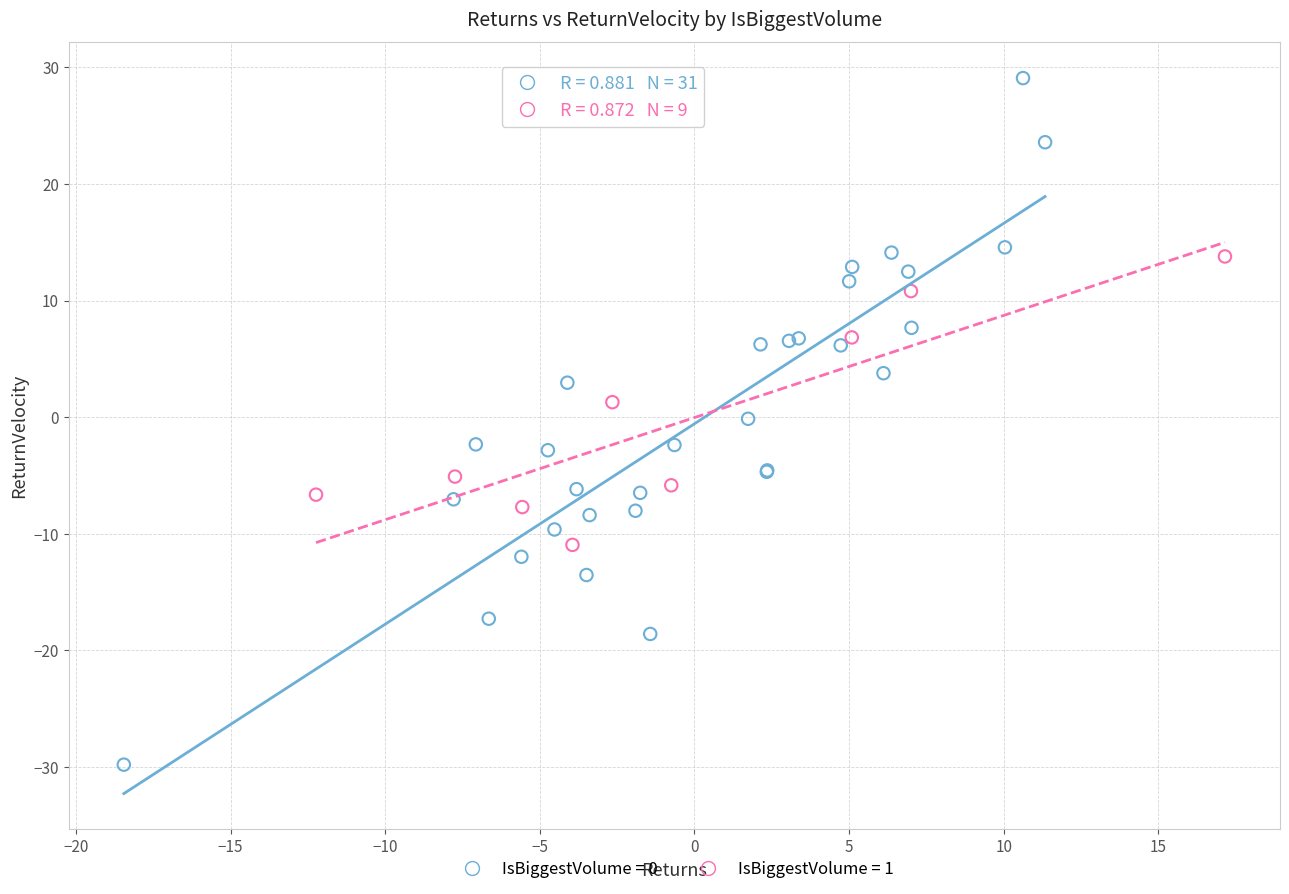

Which series reaches the maximum Y coordinate?

IsBiggestVolume = 0